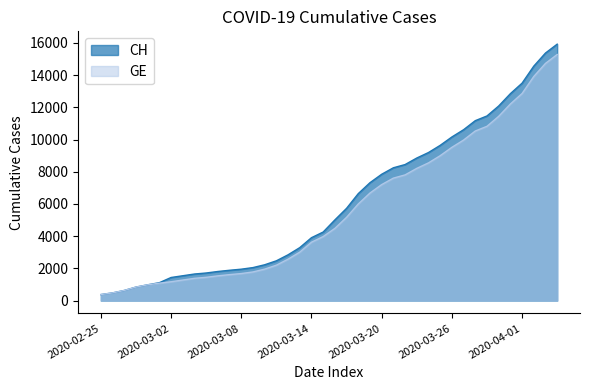

Does the chart display data point markers on the line(s)?

No